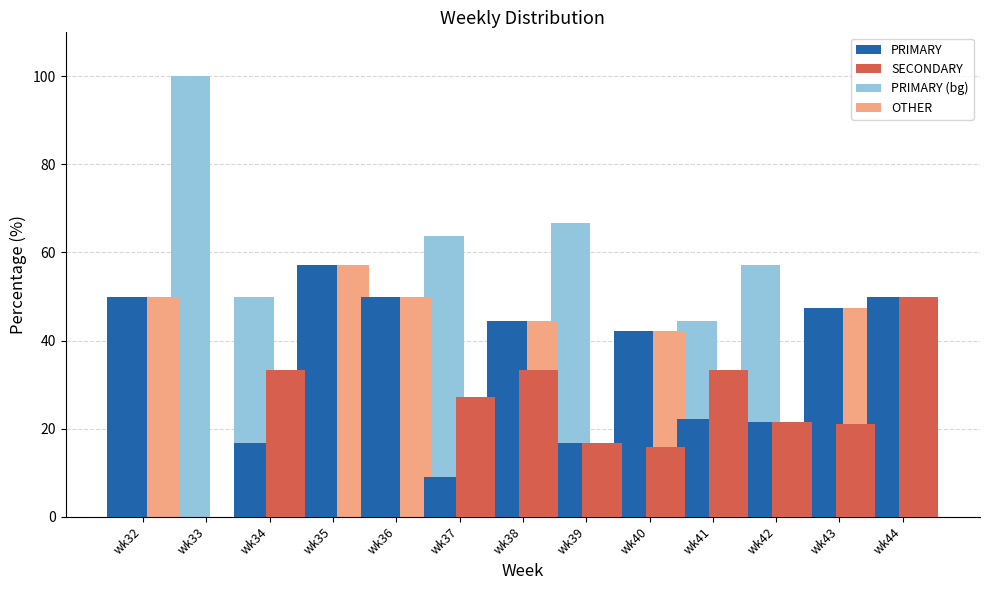

How many data points in SECONDARY are above 21?

7